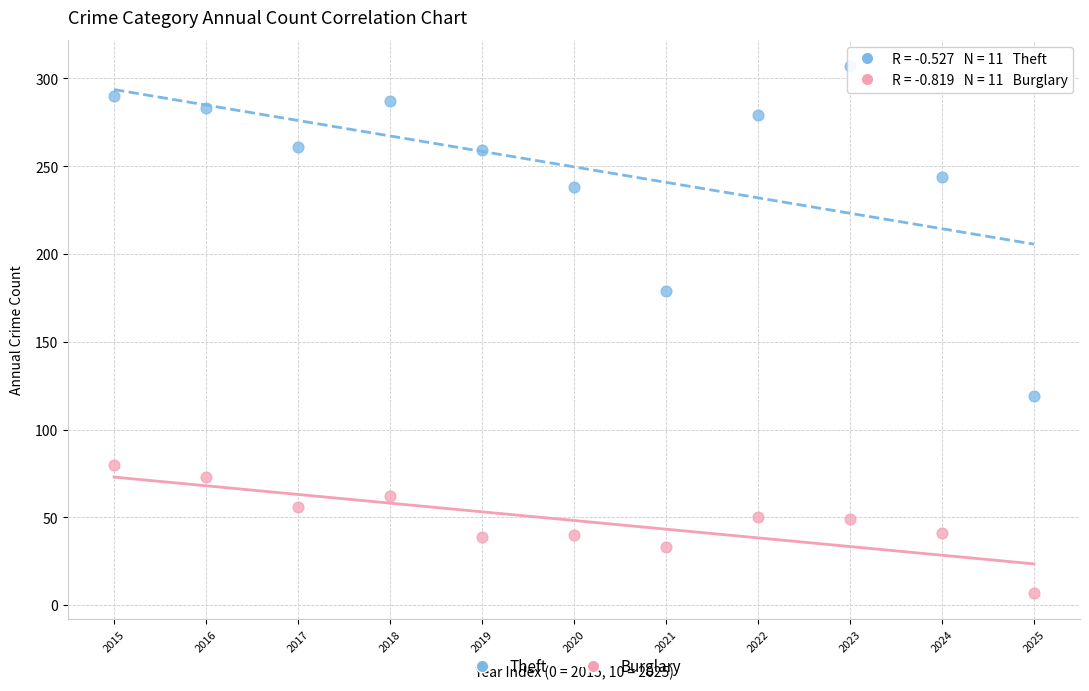

What are all the series names shown in the legend?

Theft, Burglary